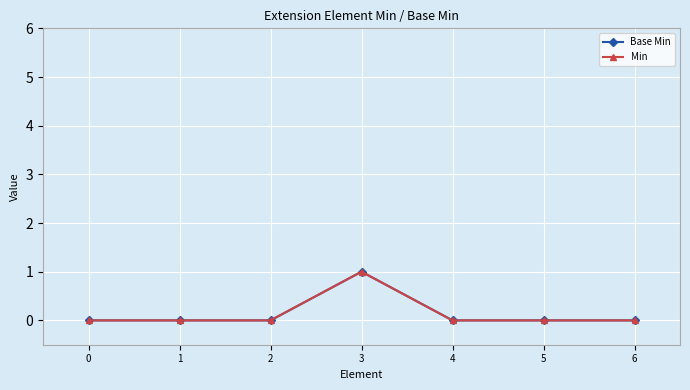

What is the maximum value for Base Min?

1